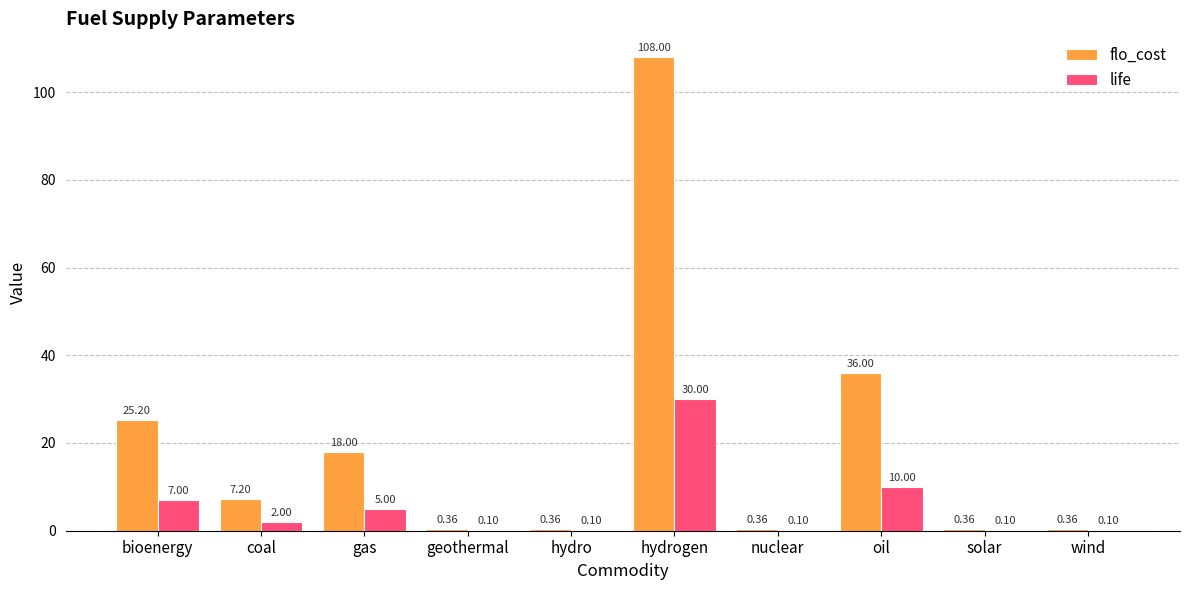

Are the bars horizontal?

No